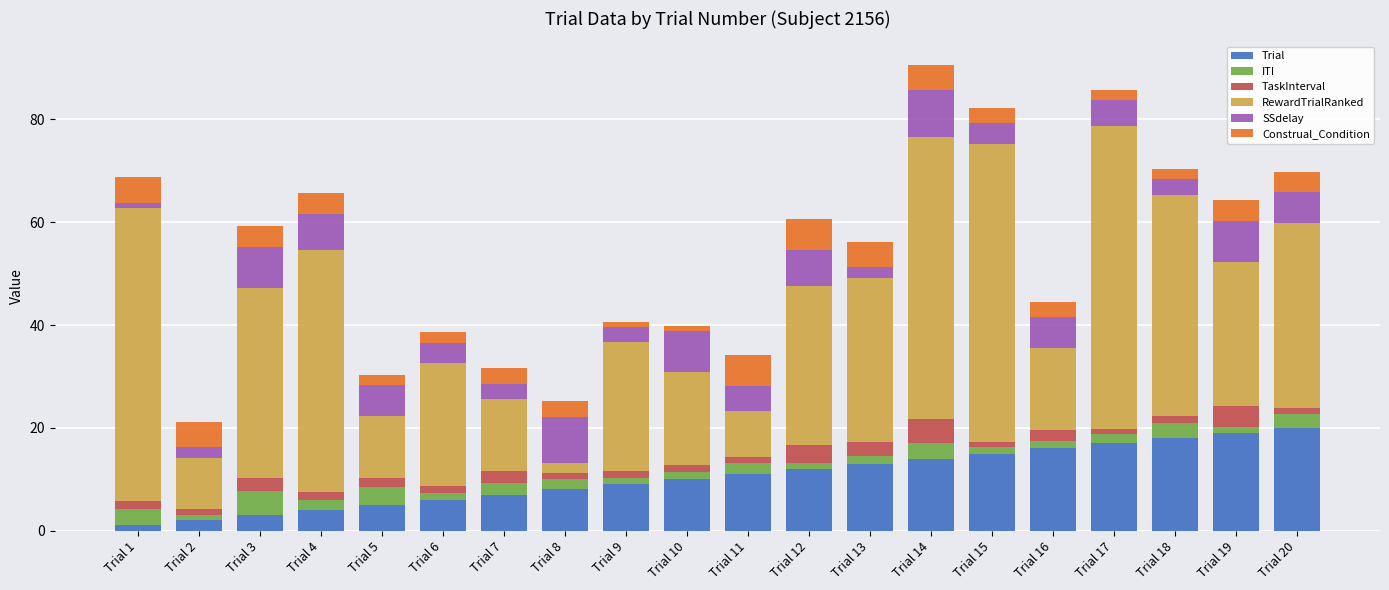

What is the highest value of the Trial series?

20.0